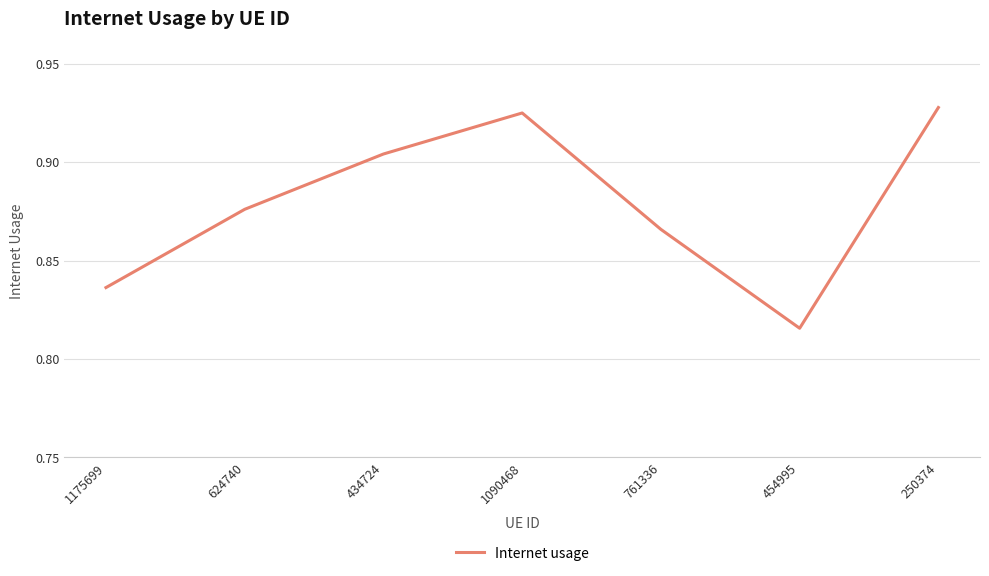

The chart shows a value of 0.6 at 761336. True or false?

False